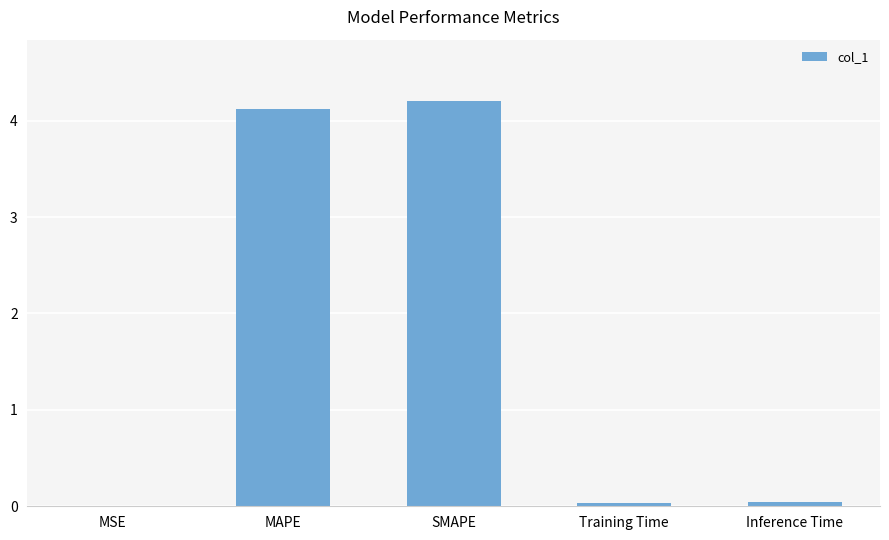

Between Inference Time and SMAPE, which is larger?

SMAPE